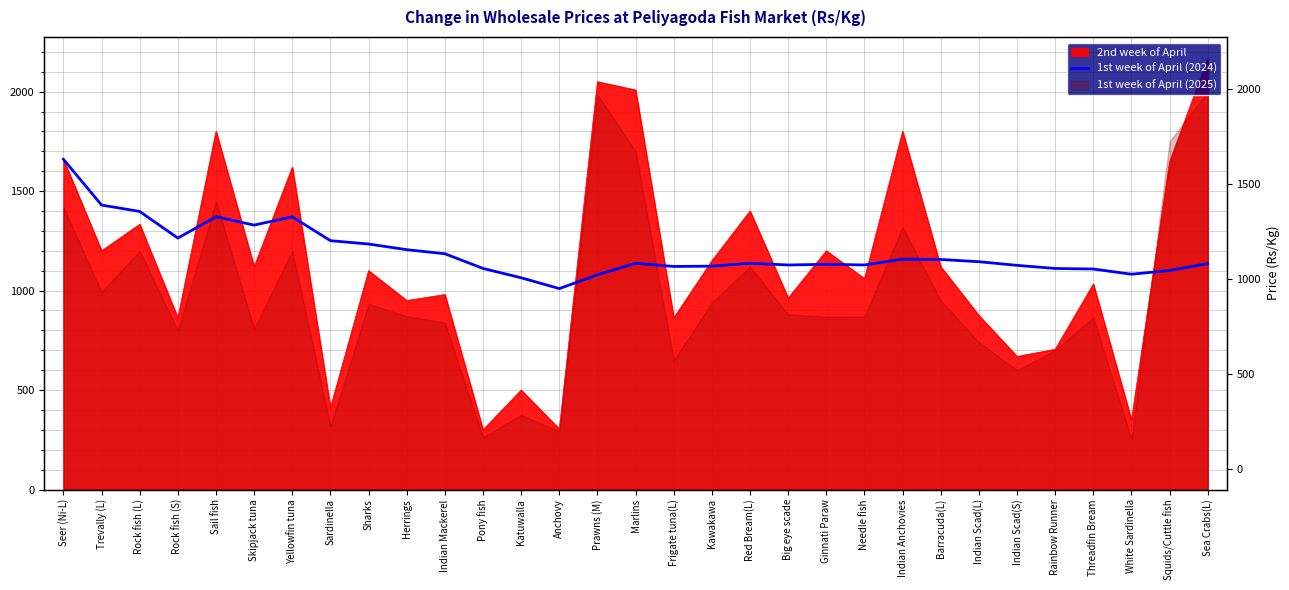

What is the label of the 23rd point from the left?

Indian Anchovies